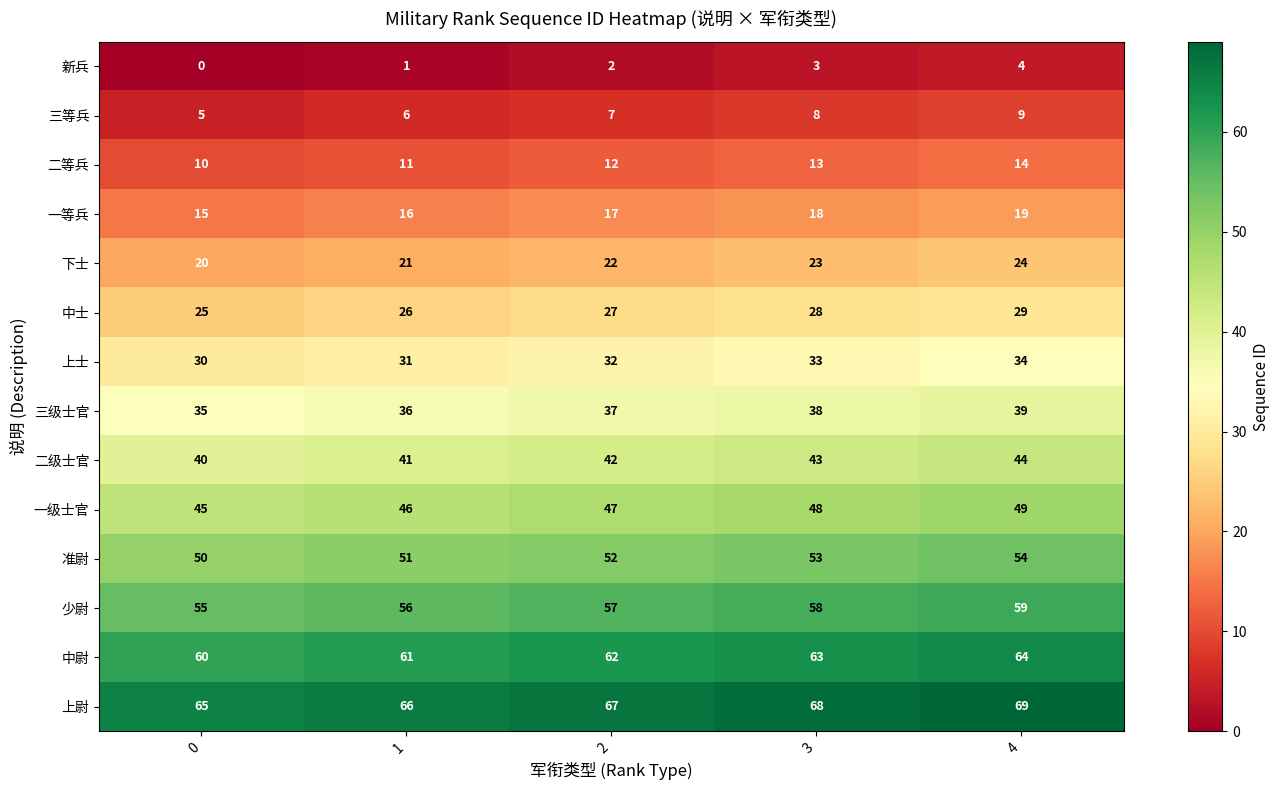

List the labels in order of 准尉 value, smallest first.

0, 1, 2, 3, 4